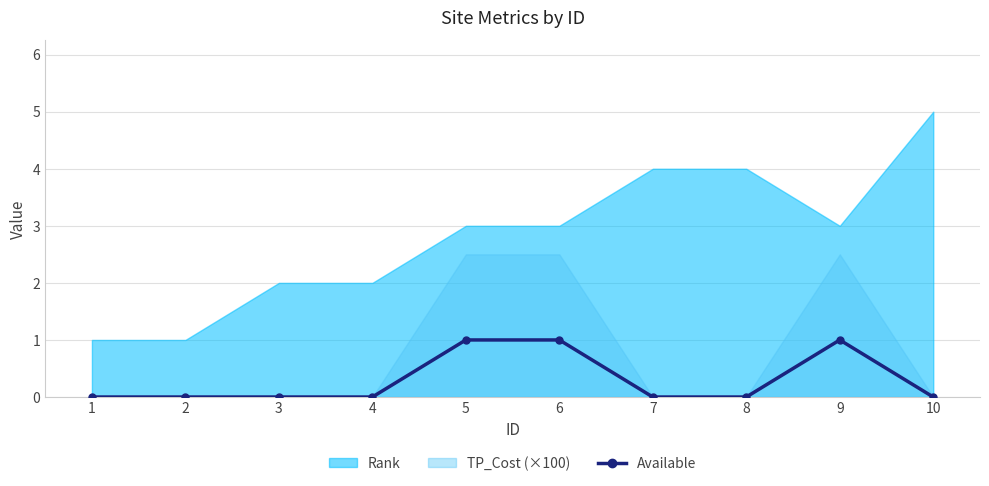

At which category does the data reach its first local peak?

9